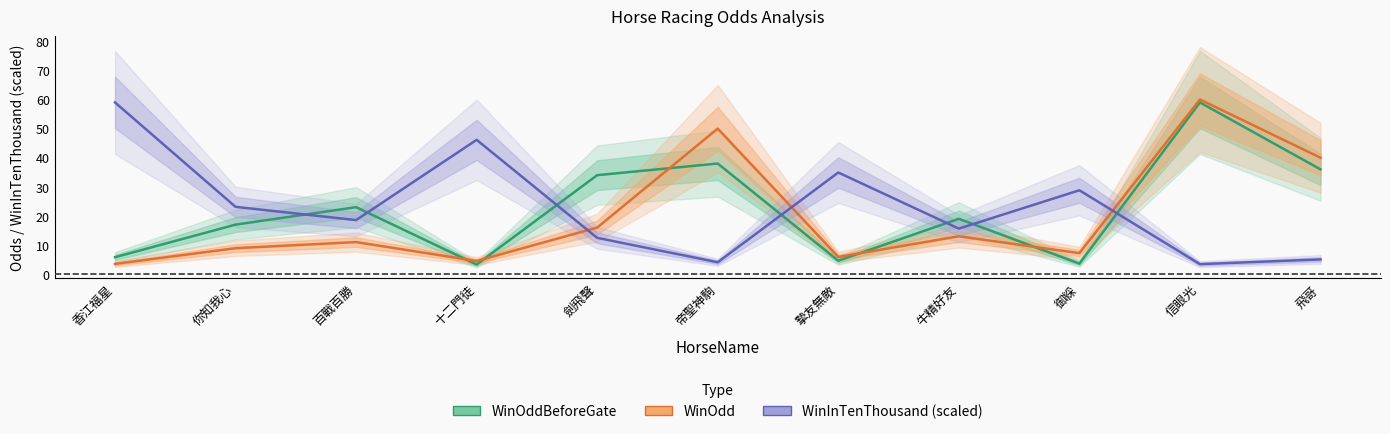

What is the difference between the highest and lowest values at 御綵?

25.2